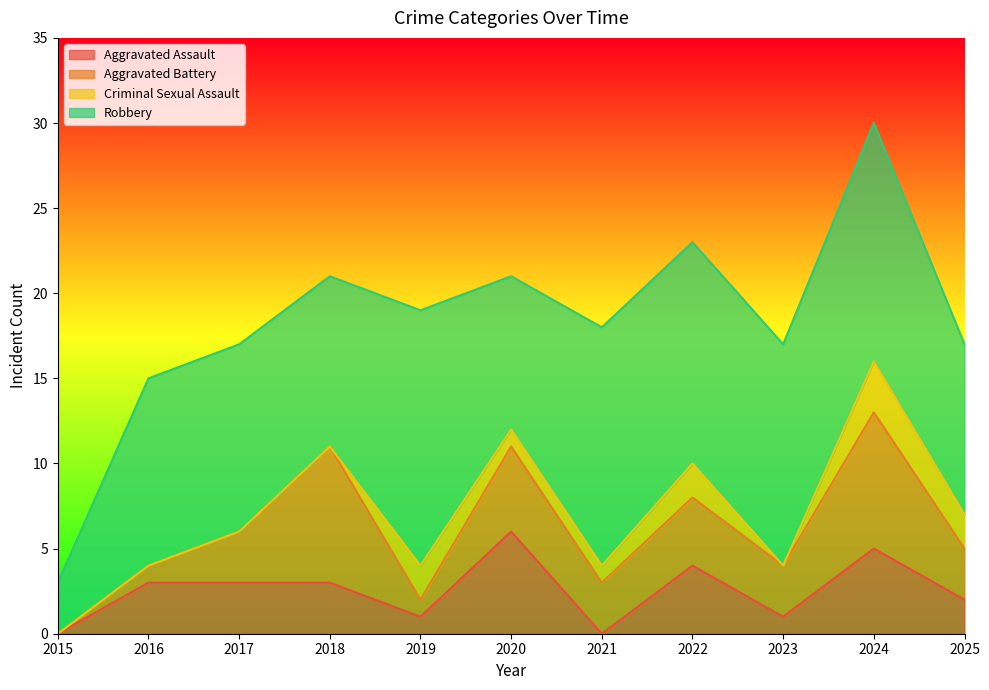

How many times do Criminal Sexual Assault and Aggravated Assault cross each other?

4